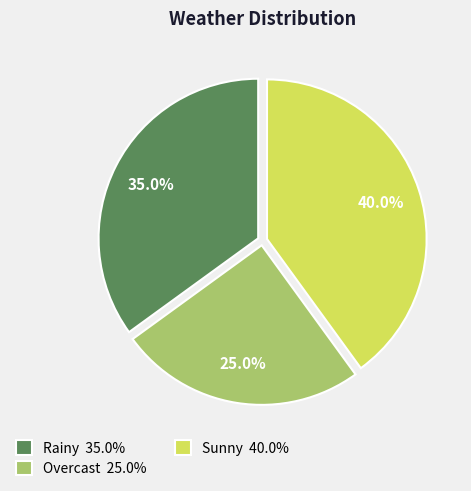

Which has a higher value, Overcast or Sunny?

Sunny